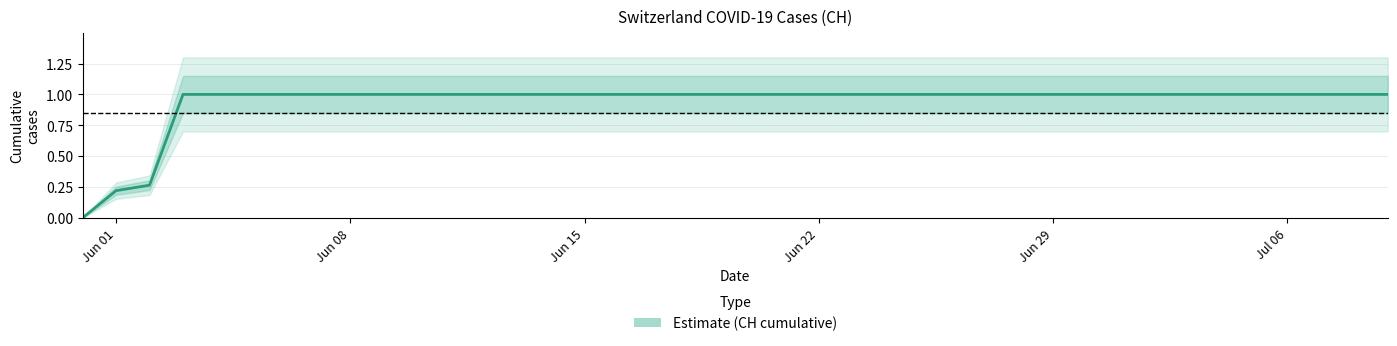

What is the average value?

0.9